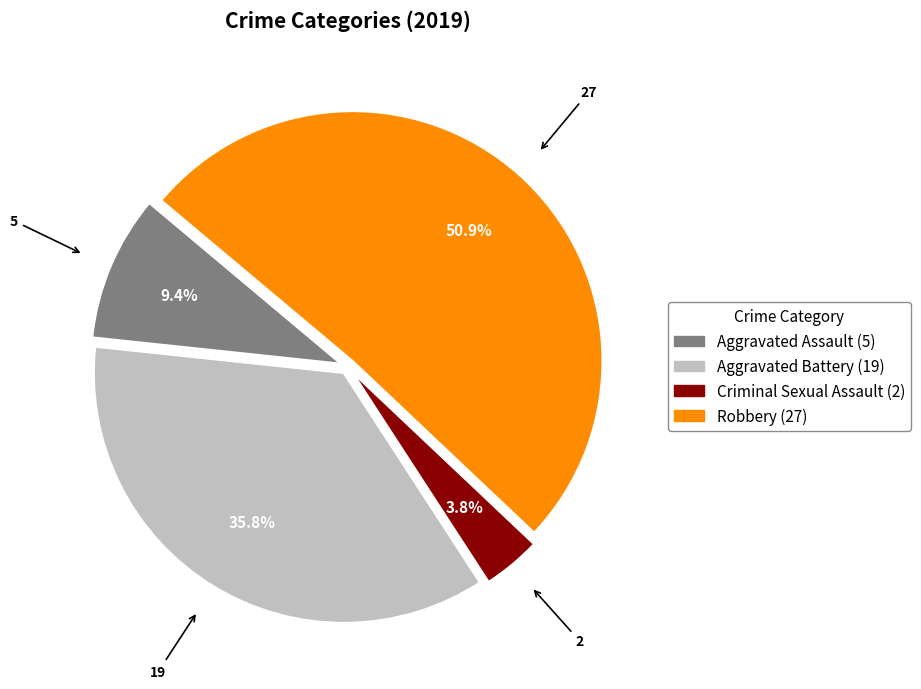

To the nearest percent, what is the combined percentage of Robbery and Criminal Sexual Assault?

55%